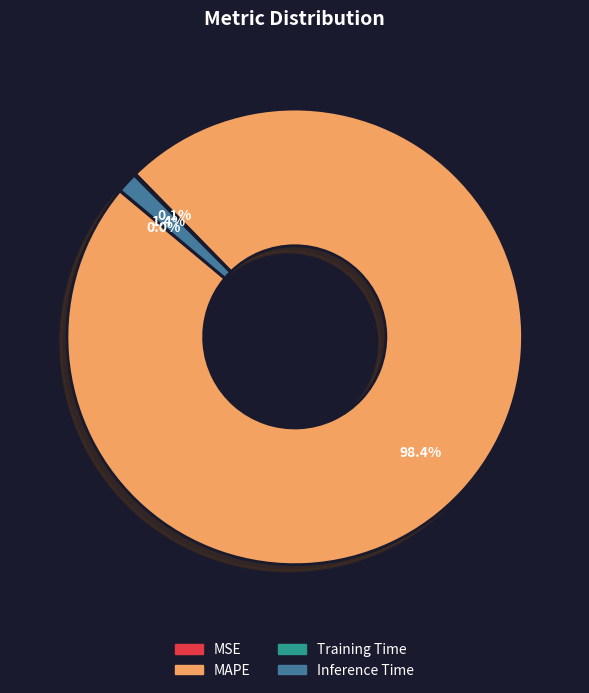

Between MAPE and Inference Time, which is larger?

MAPE